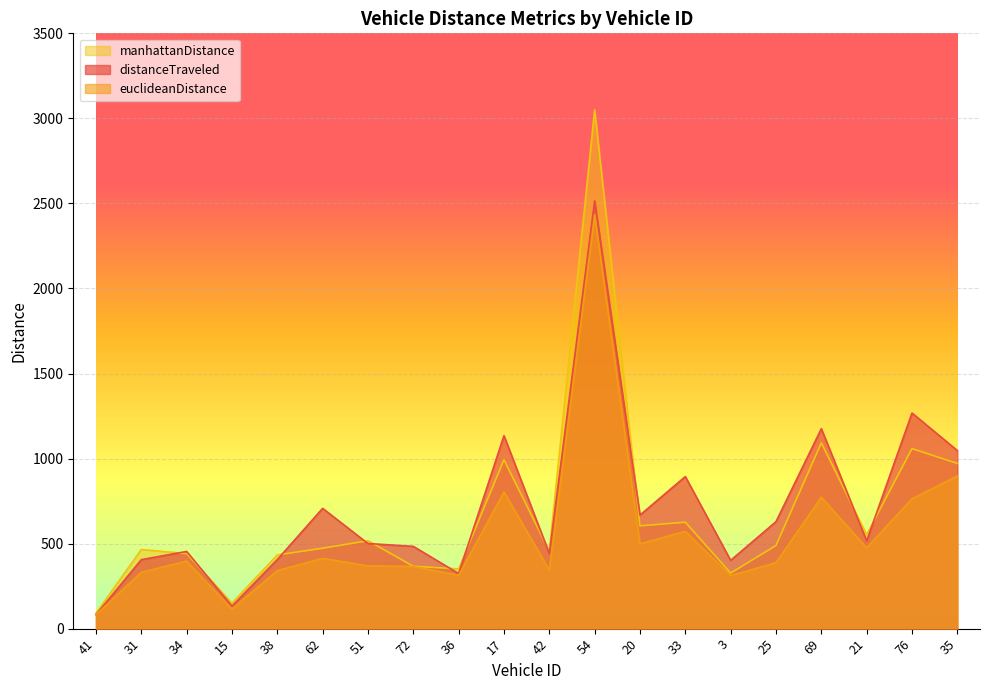

Which series has the largest total across all categories?

distanceTraveled